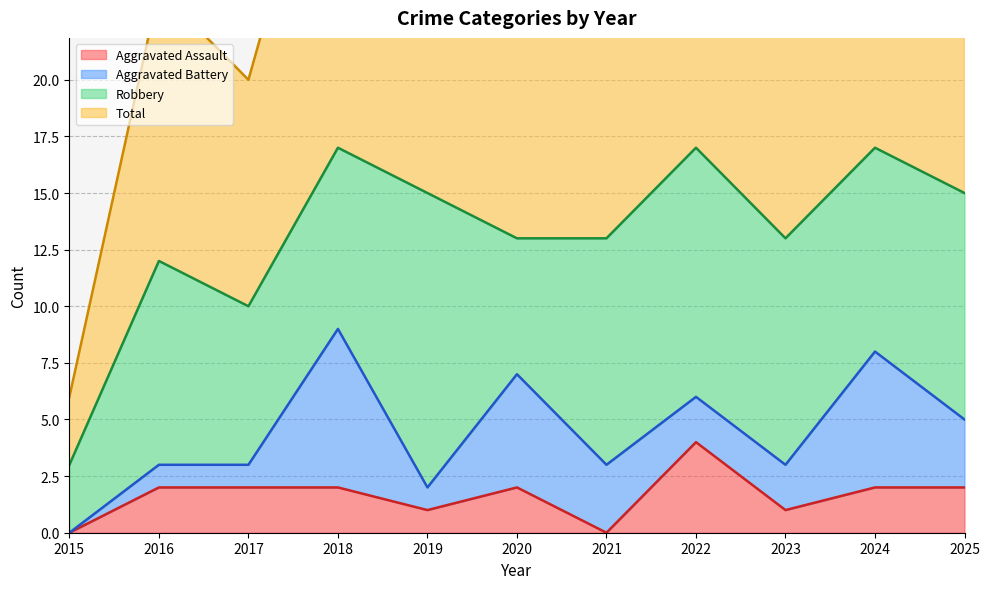

What is the greatest value displayed?

36